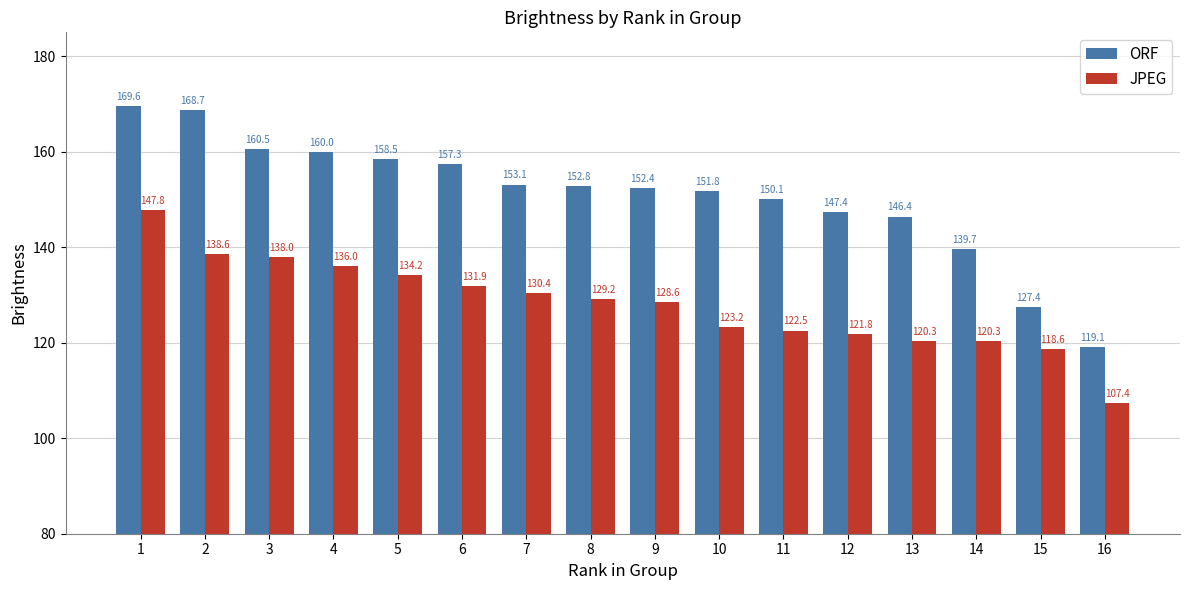

Rank the series at 8 from lowest to highest value.

JPEG, ORF